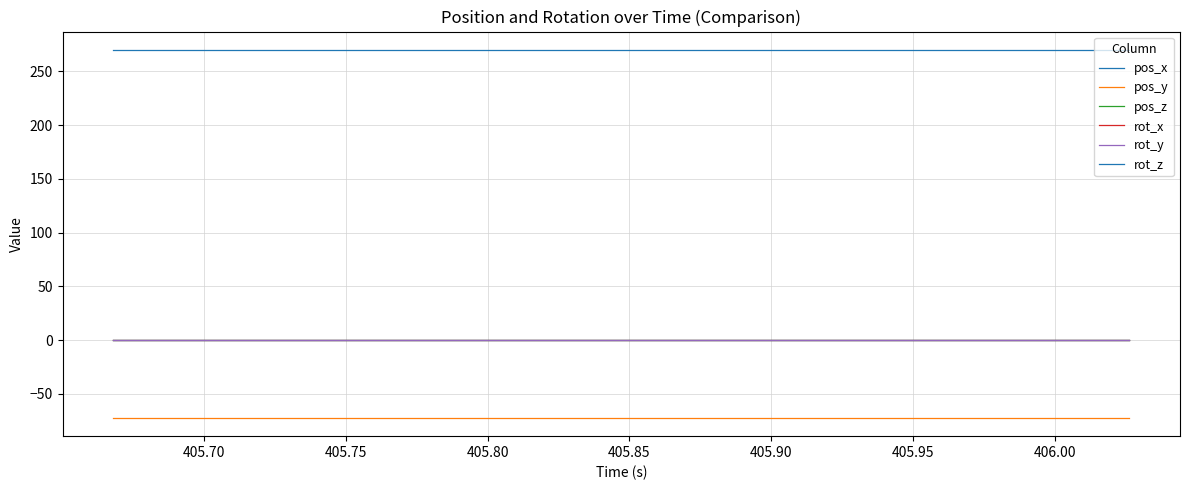

Does the chart display data point markers on the line(s)?

No